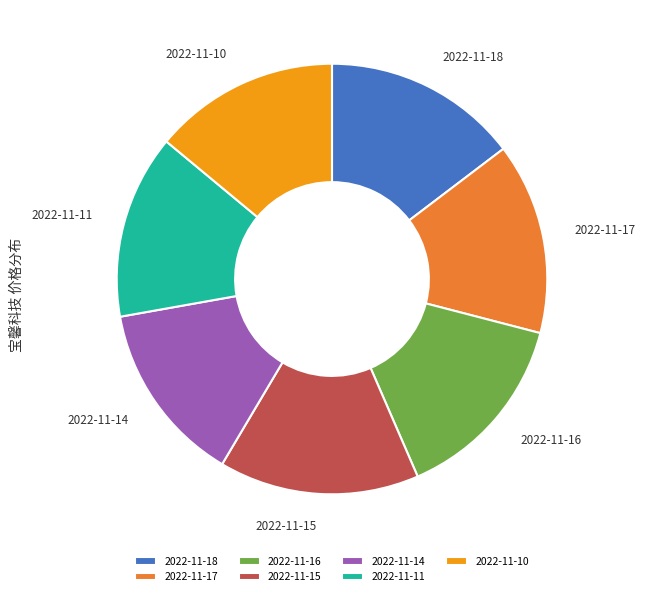

The 2022-11-11 slice represents 21% of the pie. True or false?

False